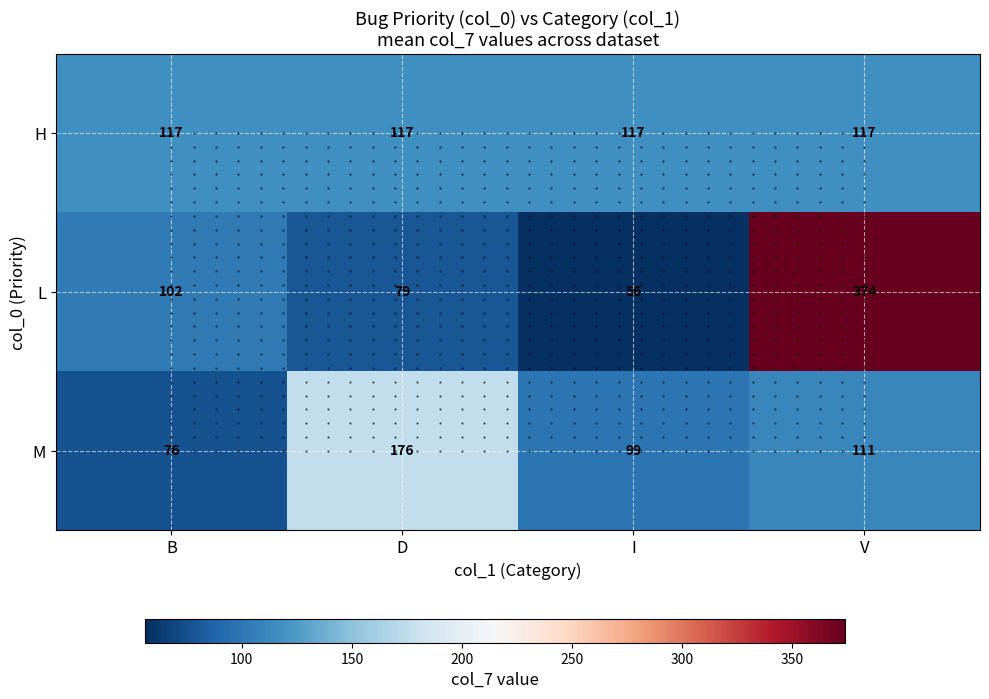

What is the difference between the maximum and minimum values in the M series?

100